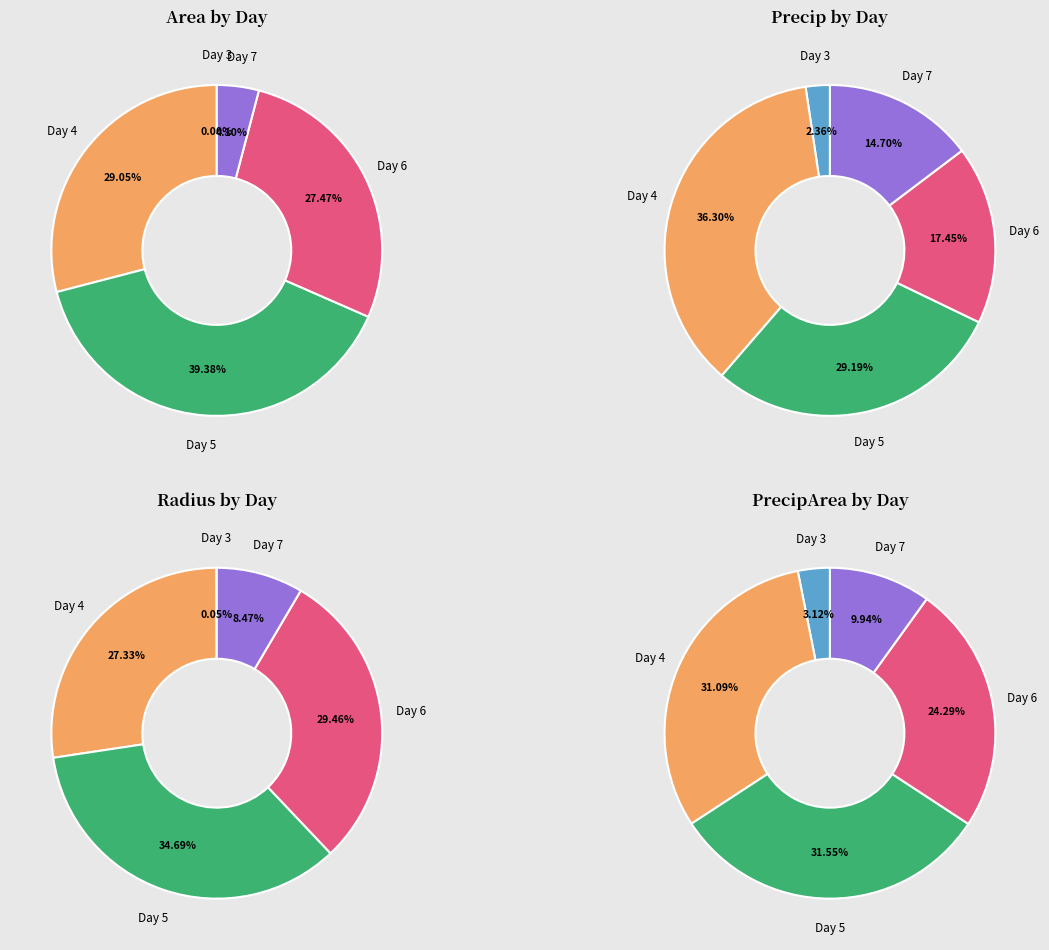

Is it true that 4 is 1% of the pie?

False